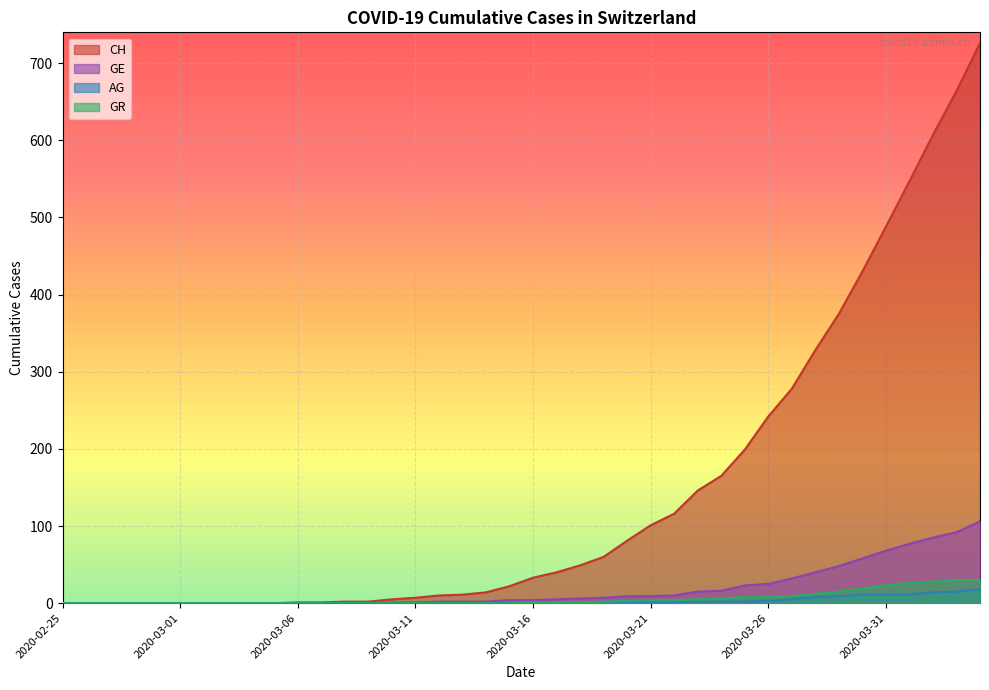

How many positive values does the CH series have?

30